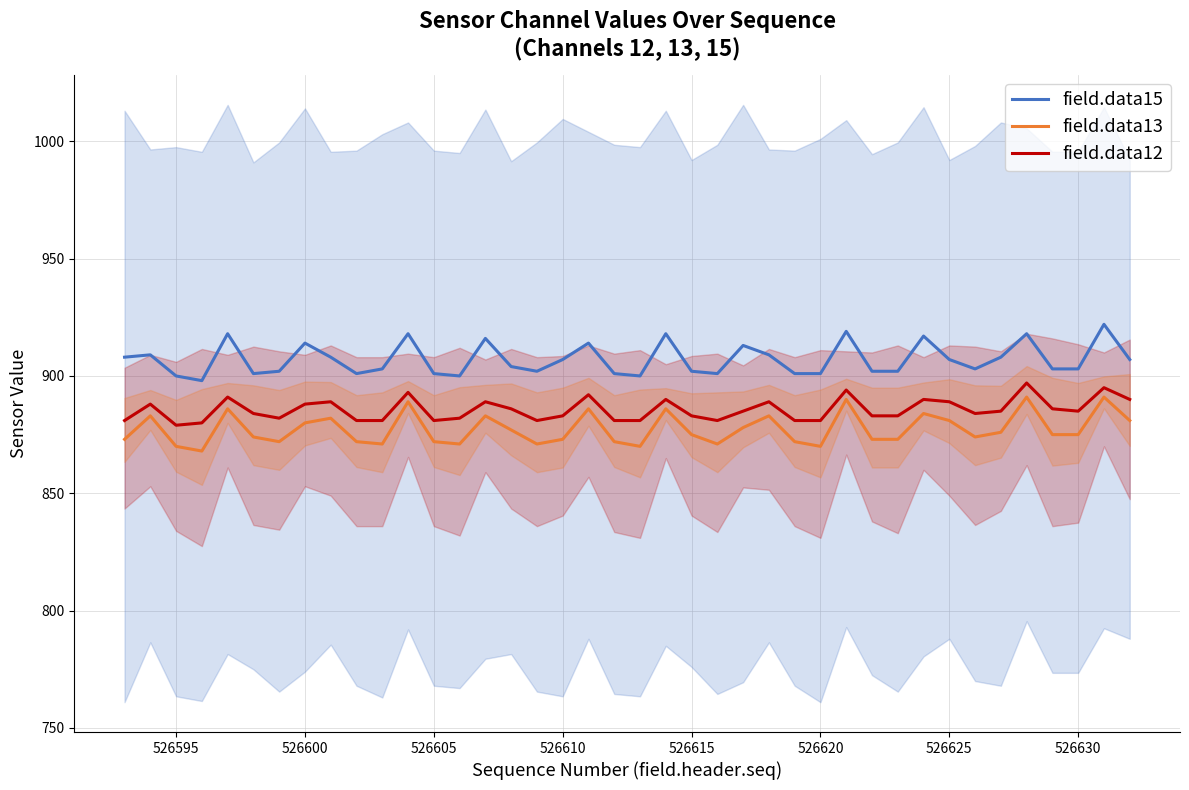

What is the minimum value for field.data12?

879